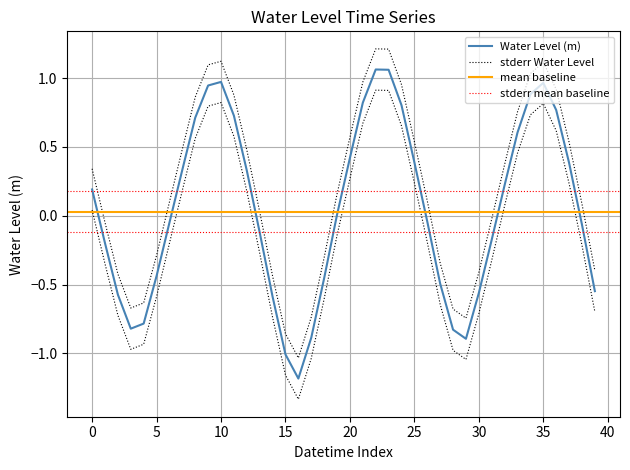

What is the value of the 19th point from the left?

-0.5